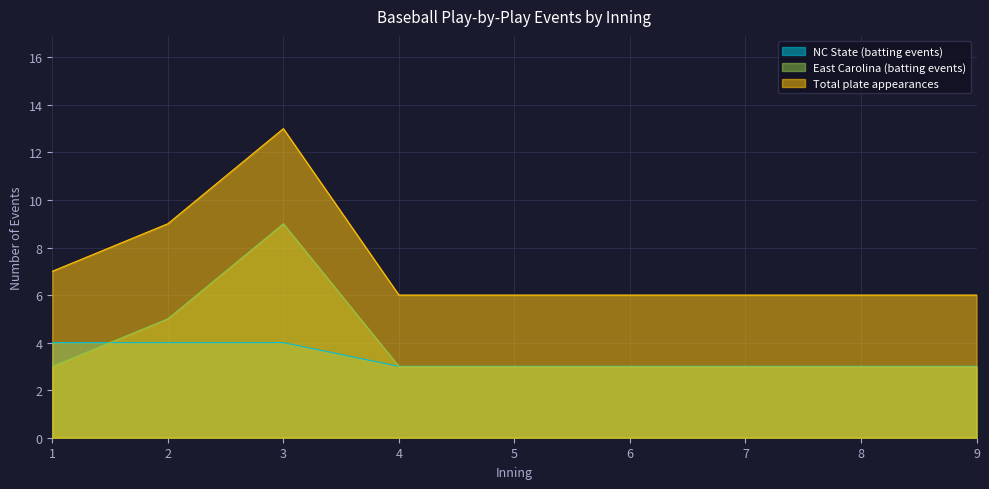

True or false: Total plate appearances has a value of 13 at 3.

True